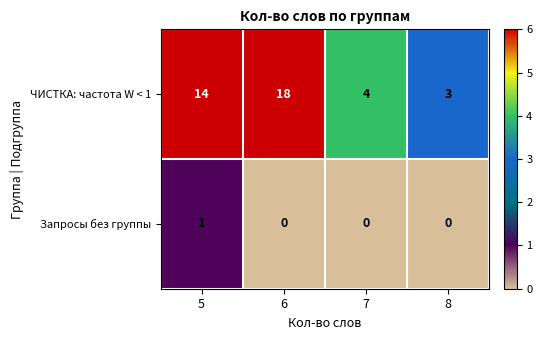

Reading left to right, transcribe all the data shown in this chart.

ЧИСТКА: частота W < 1: 14	18	4	3
Запросы без группы: 1	0	0	0